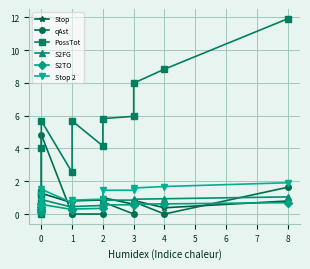

True or false: Stop has a value of 0.2 at 2.

False